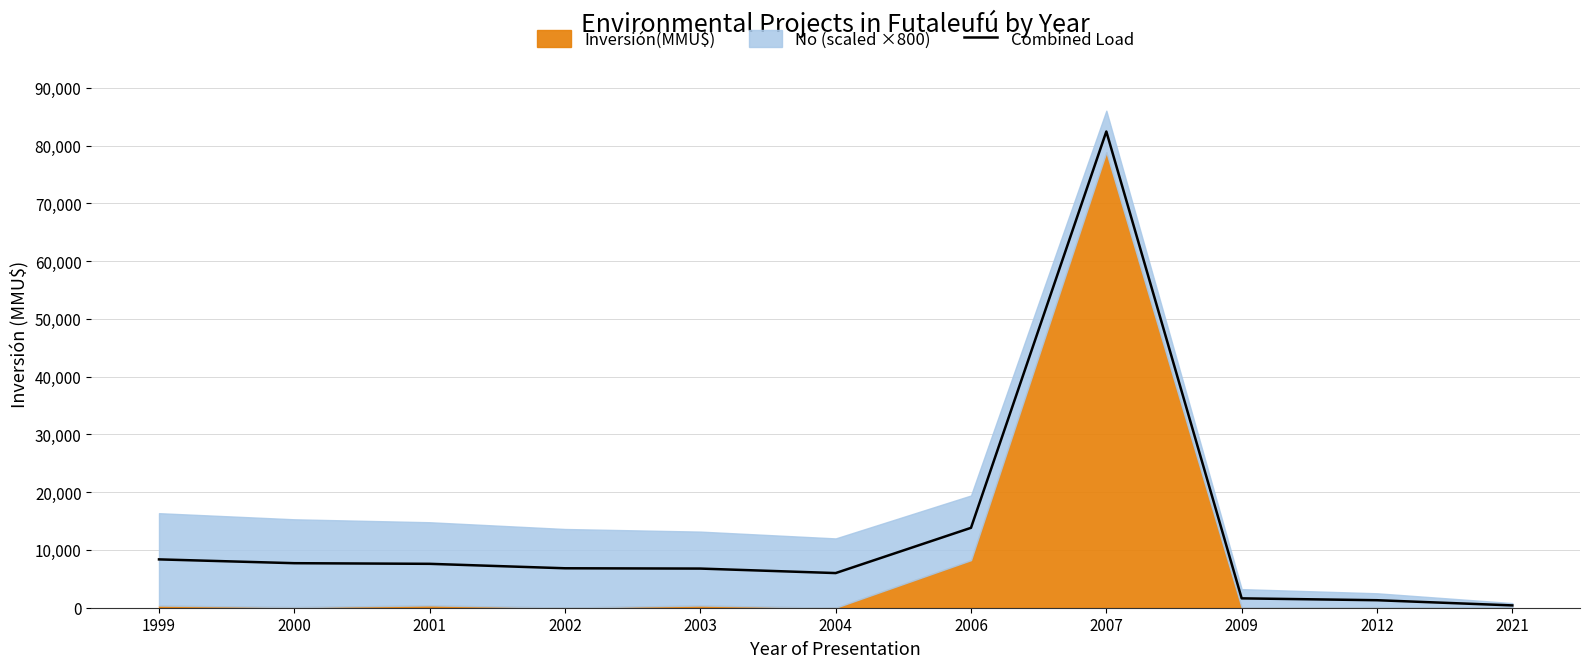

What is the ratio of the value at 1999 to the value at 2002?

1.2